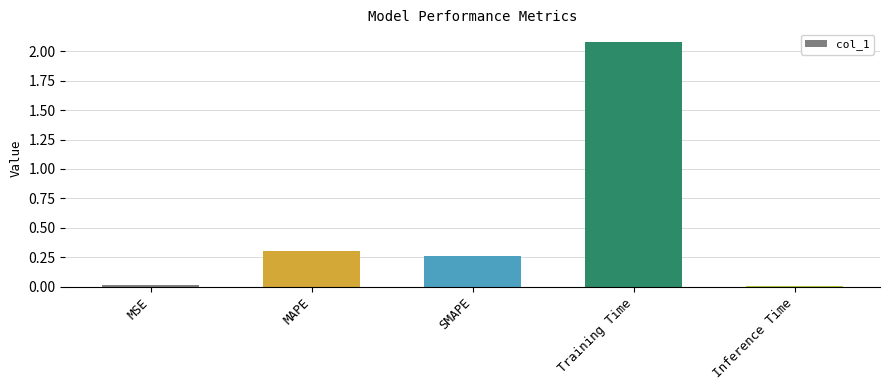

The value at MAPE is 0.3. True or false?

True